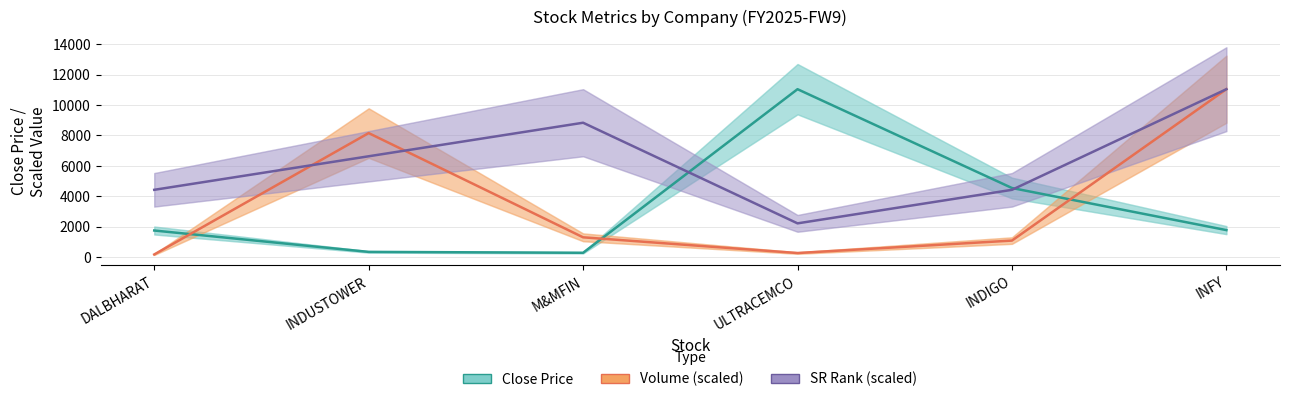

How many lines are shown in the chart?

3